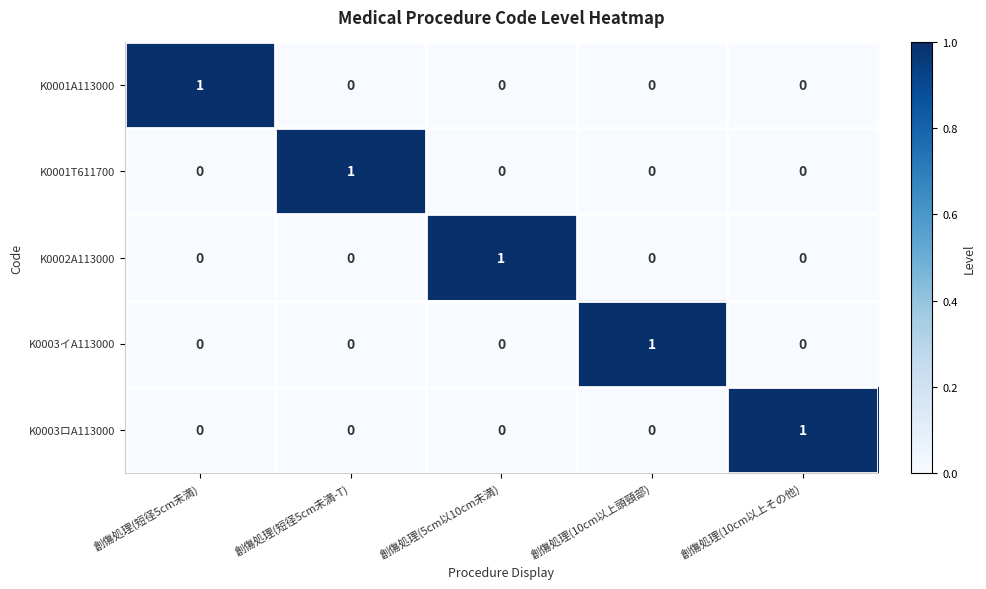

Is it true that K0003イA113000 equals 0 at 創傷処理(10cm以上その他)?

True